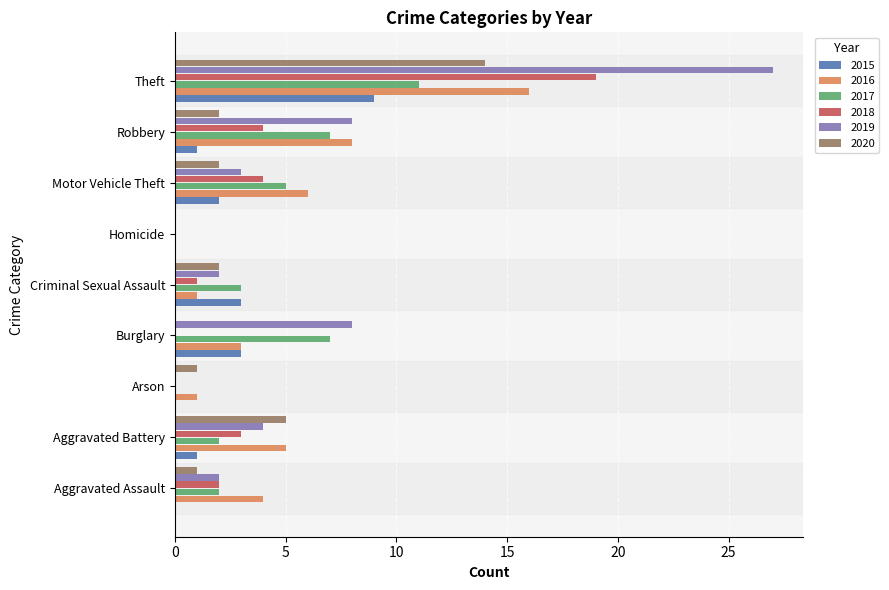

Which category has the highest value across all series?

Theft